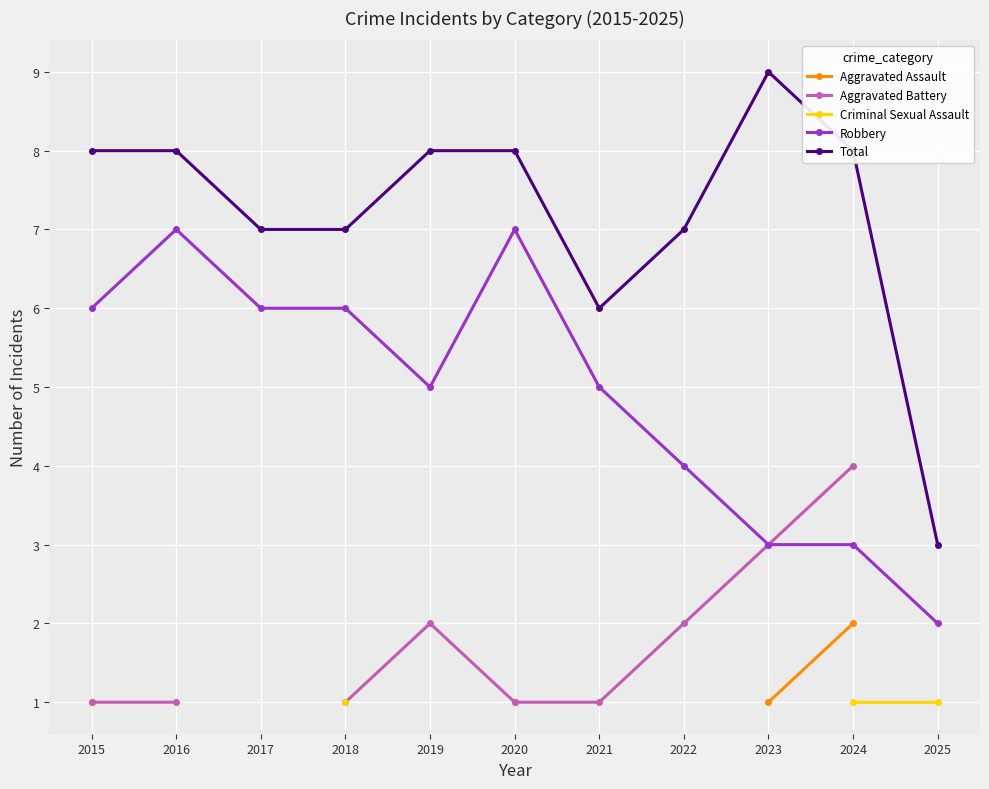

How many interior local valleys does the Total series have?

1